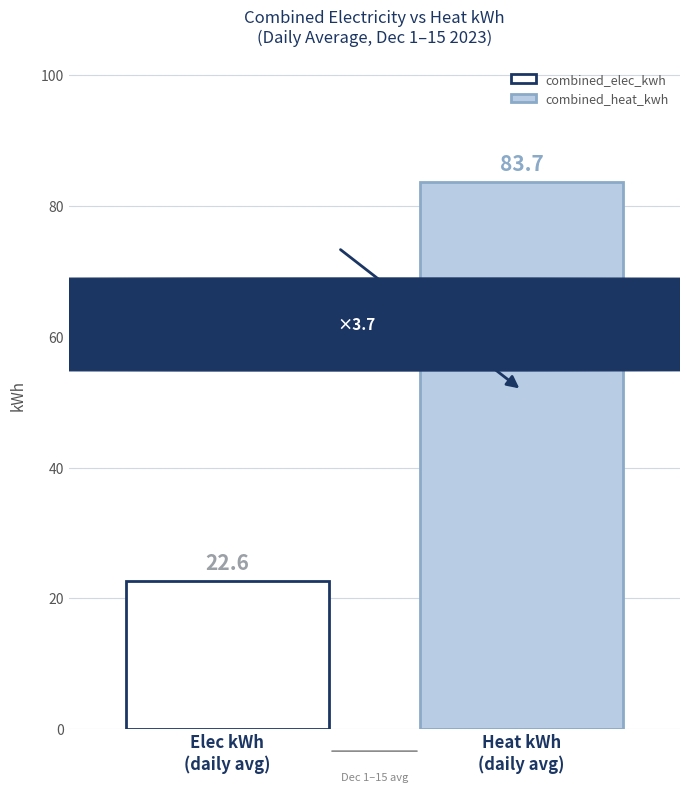

What is the minimum value shown in the chart?

22.6